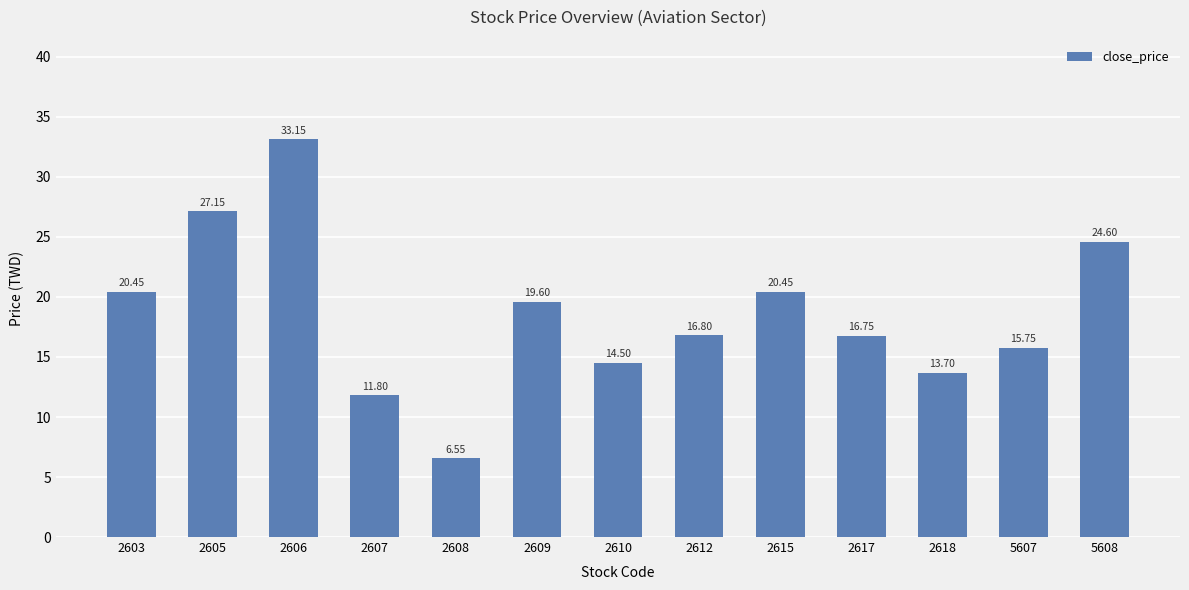

True or false: the data shows 27.1 at 2605.

True